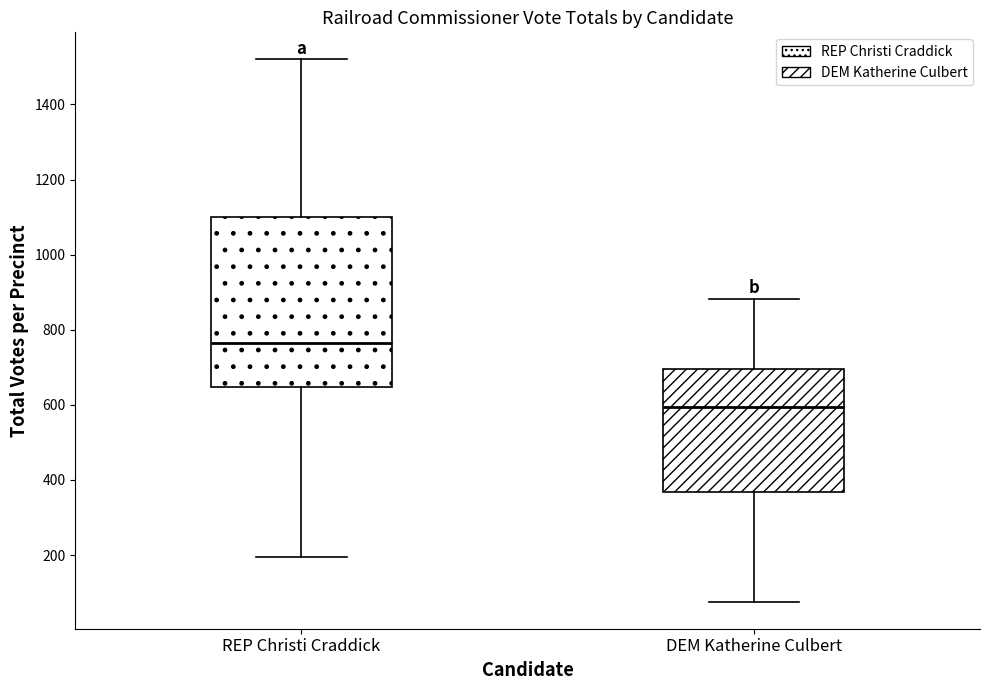

Where does the median line of the box for DEM Katherine Culbert sit on the y-axis? The values are not printed on the chart, so give them approximately, as read against the axis.

600